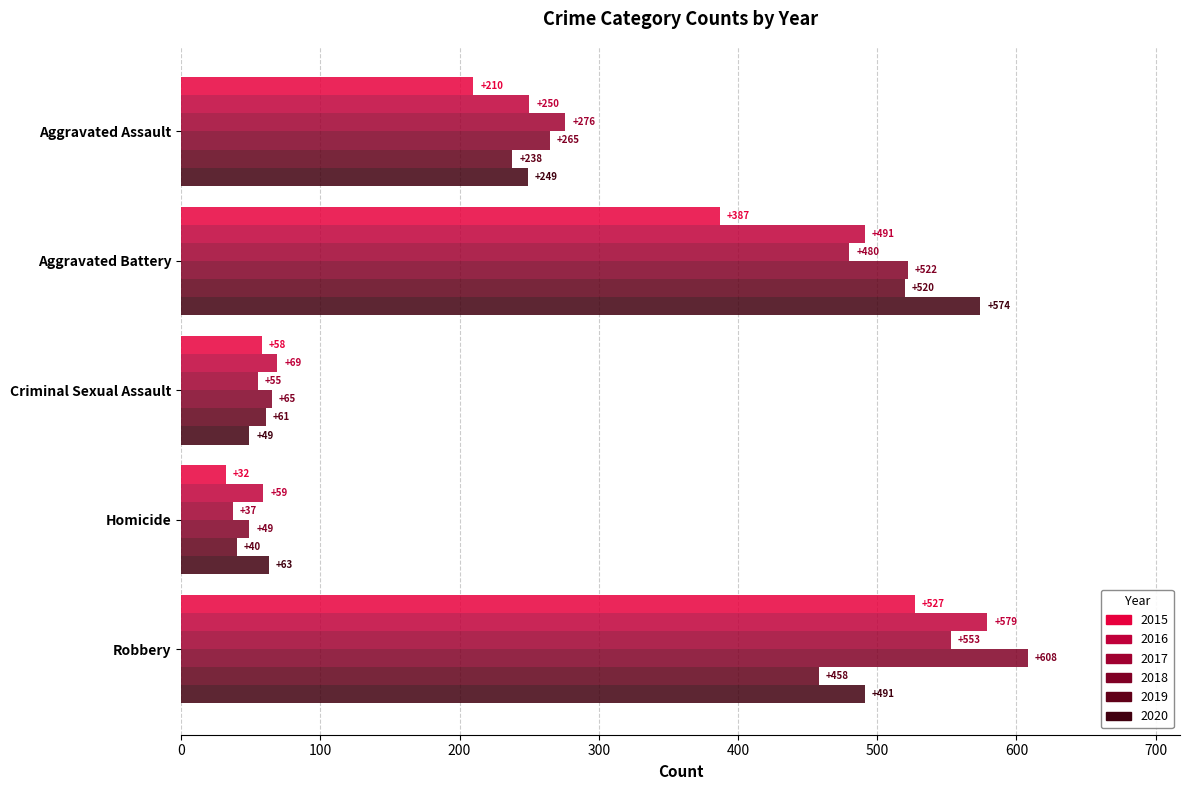

Which series has the largest range (max minus min)?

2018